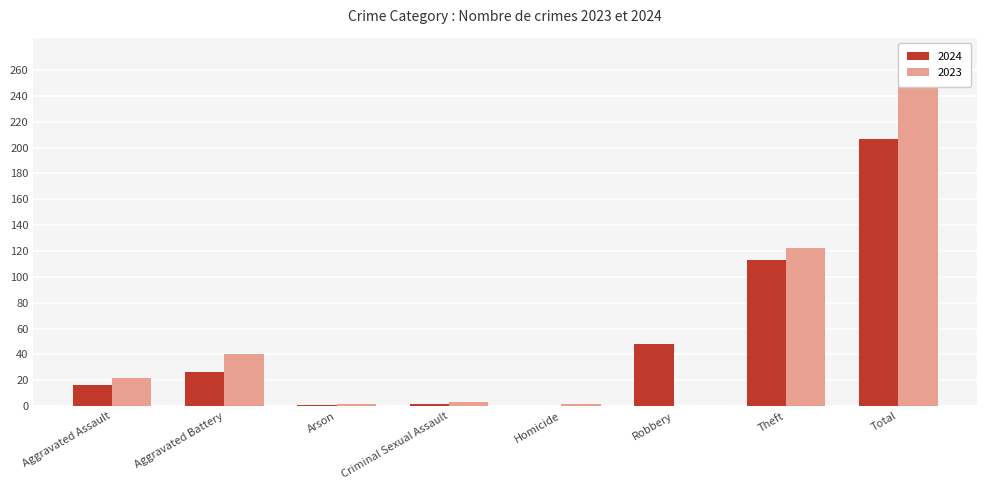

Is it true that 2023 equals 2 at Homicide?

True